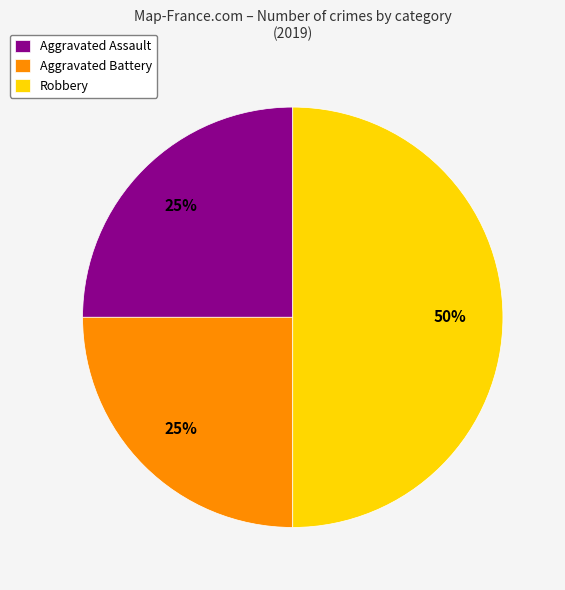

What is the largest slice in the pie chart?

Robbery